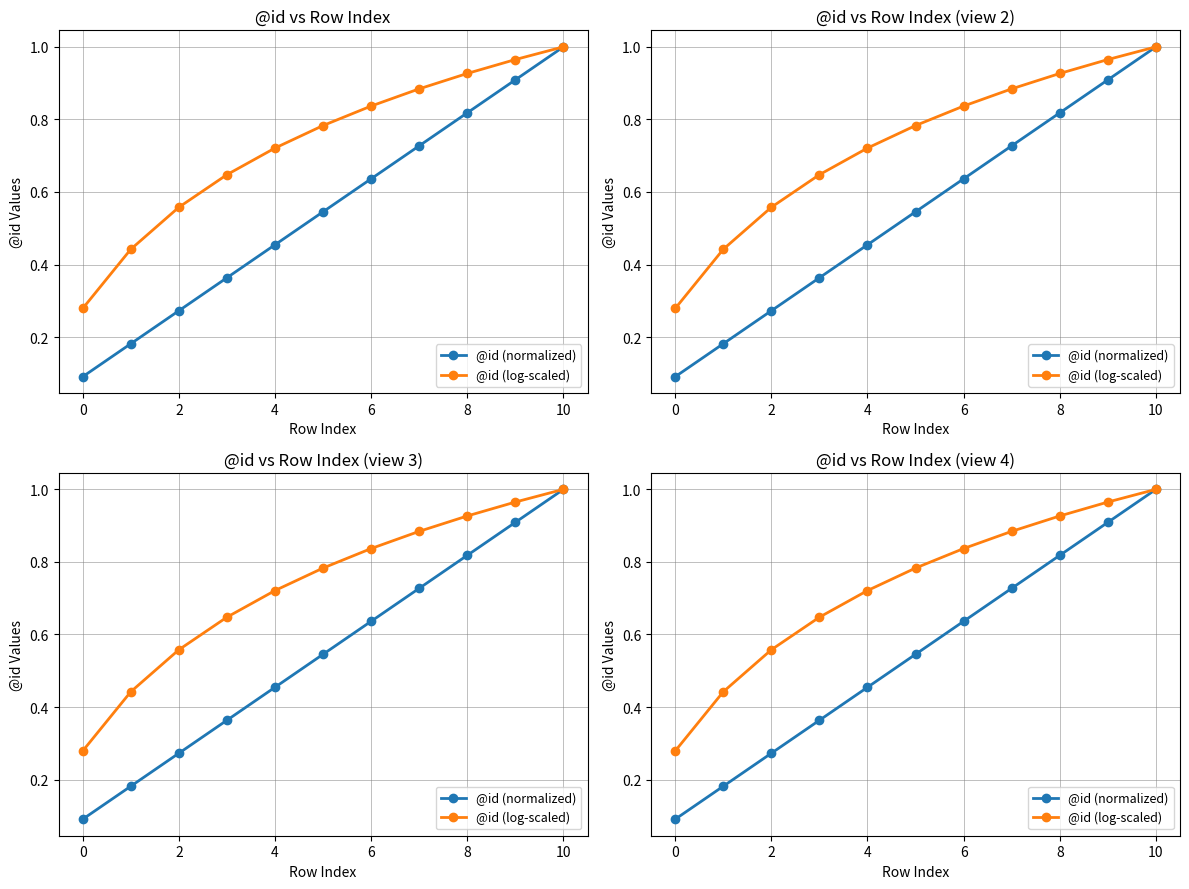

At 6, list the series in order from smallest to largest.

@id (normalized), @id (log-scaled)